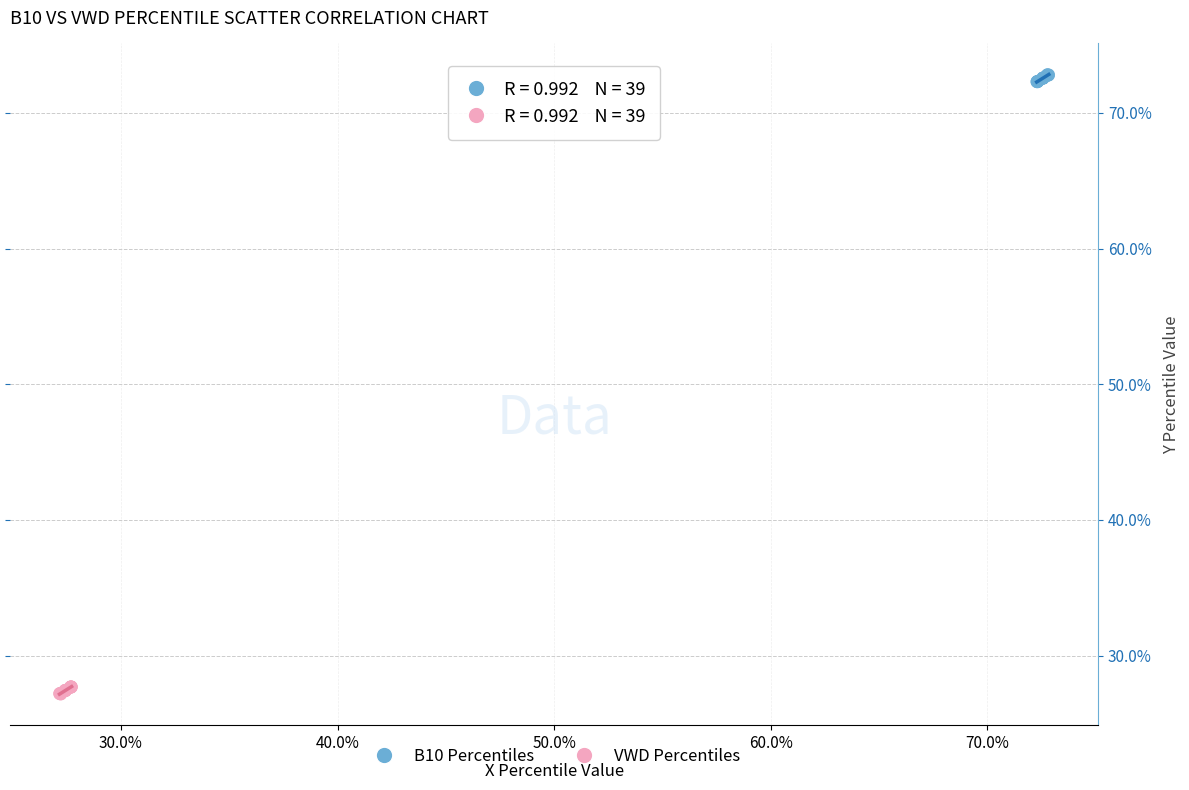

Which series contains the highest Y value?

B10 Percentiles